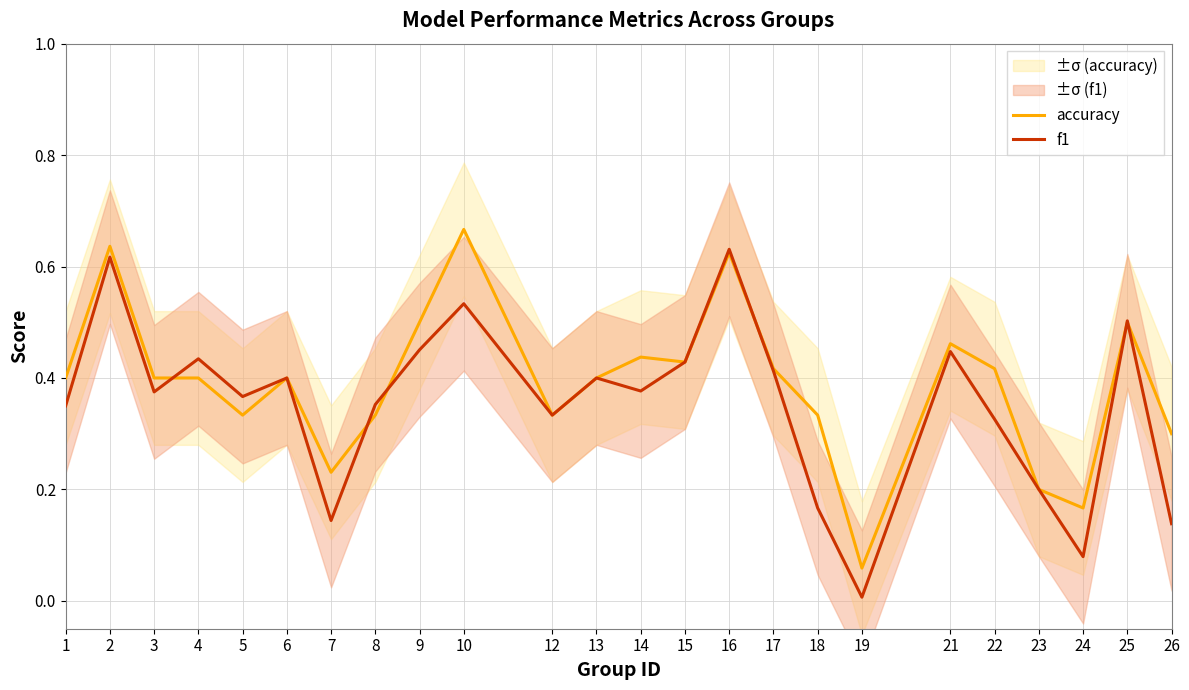

Rank the series at 18 from highest to lowest value.

accuracy, f1